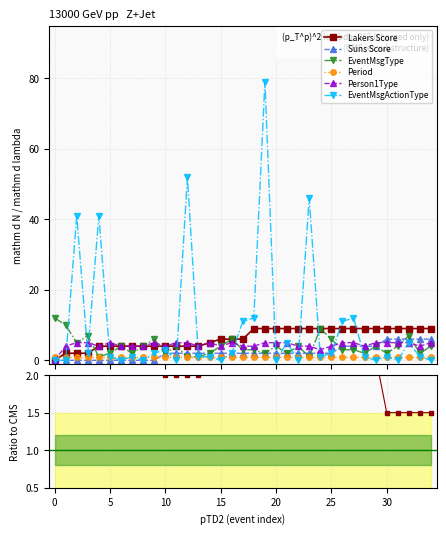

True or false: Person1Type has more than 0 interior local peaks.

True